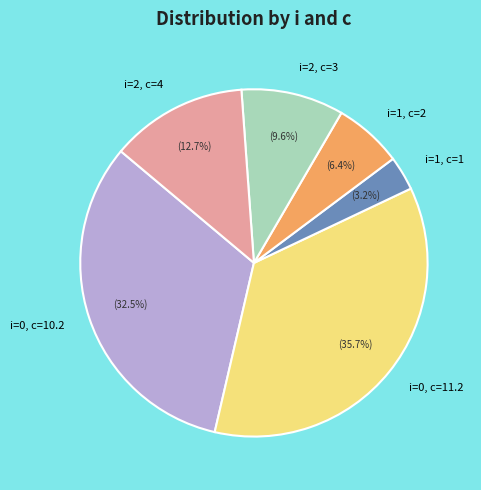

Is there any slice that represents more than half of the pie?

No